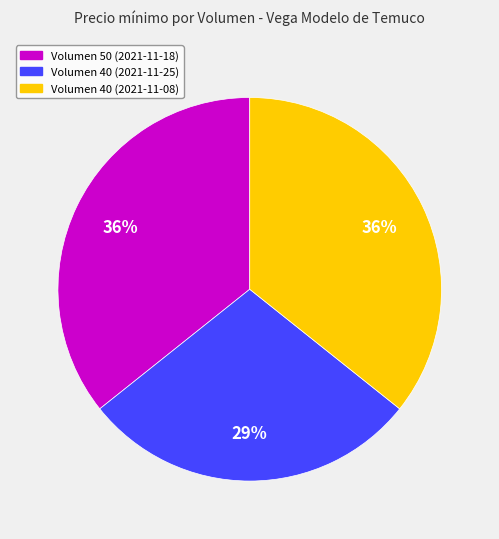

Is the sum of Volumen 40 (2021-11-08) and Volumen 40 (2021-11-25) greater than half?

Yes